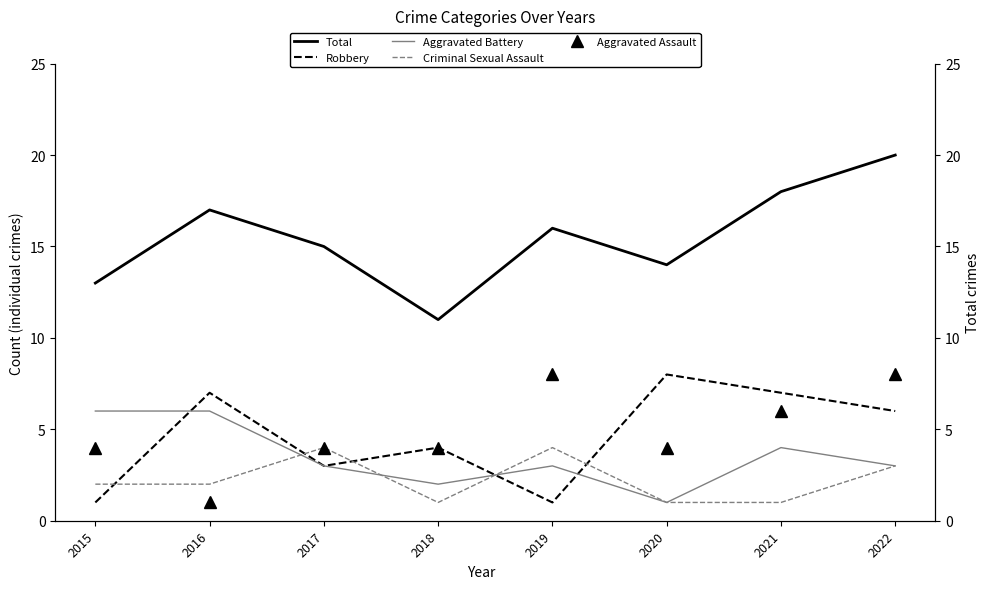

Reading left to right, transcribe all the data shown in this chart.

Total: 2015=13	2016=17	2017=15	2018=11	2019=16	2020=14	2021=18	2022=20
Robbery: 2015=1	2016=7	2017=3	2018=4	2019=1	2020=8	2021=7	2022=6
Aggravated Battery: 2015=6	2016=6	2017=3	2018=2	2019=3	2020=1	2021=4	2022=3
Criminal Sexual Assault: 2015=2	2016=2	2017=4	2018=1	2019=4	2020=1	2021=1	2022=3
Aggravated Assault: 2015=4	2016=1	2017=4	2018=4	2019=8	2020=4	2021=6	2022=8